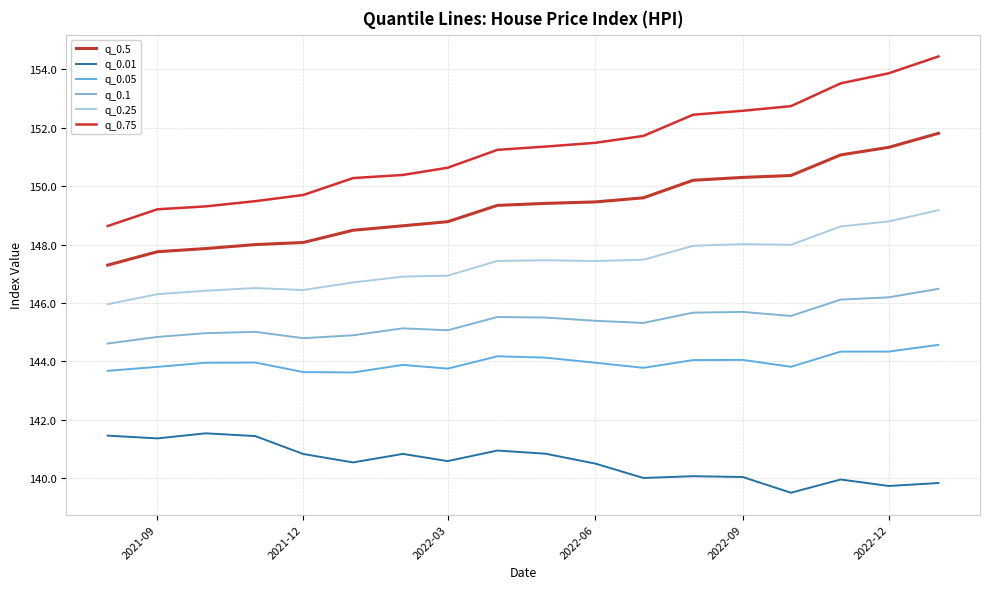

Is this an area chart (filled region under the line)?

No